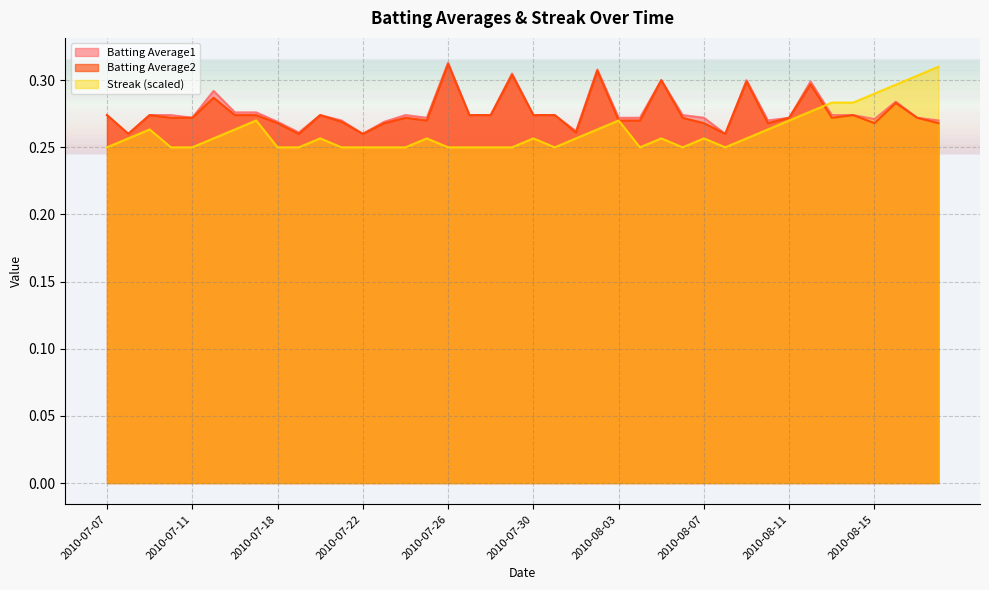

Count the Batting Average2 values in the range 0 to 1.

40